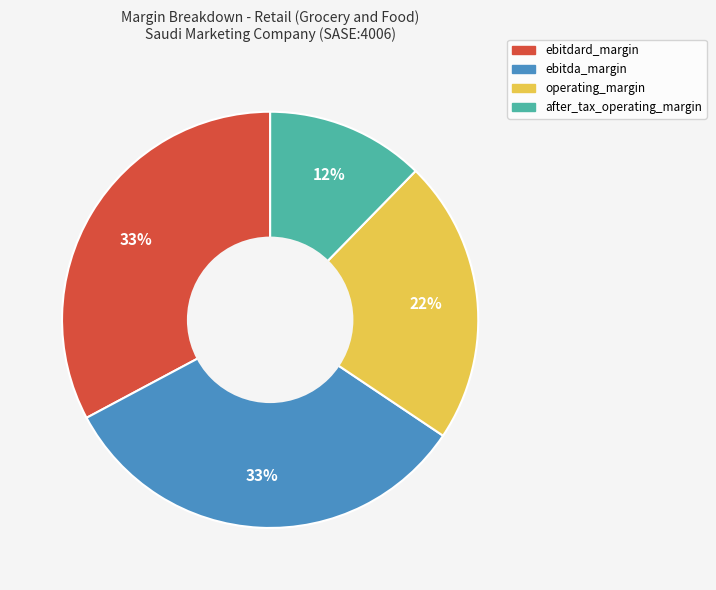

Which category has the smallest portion of the pie?

after_tax_operating_margin